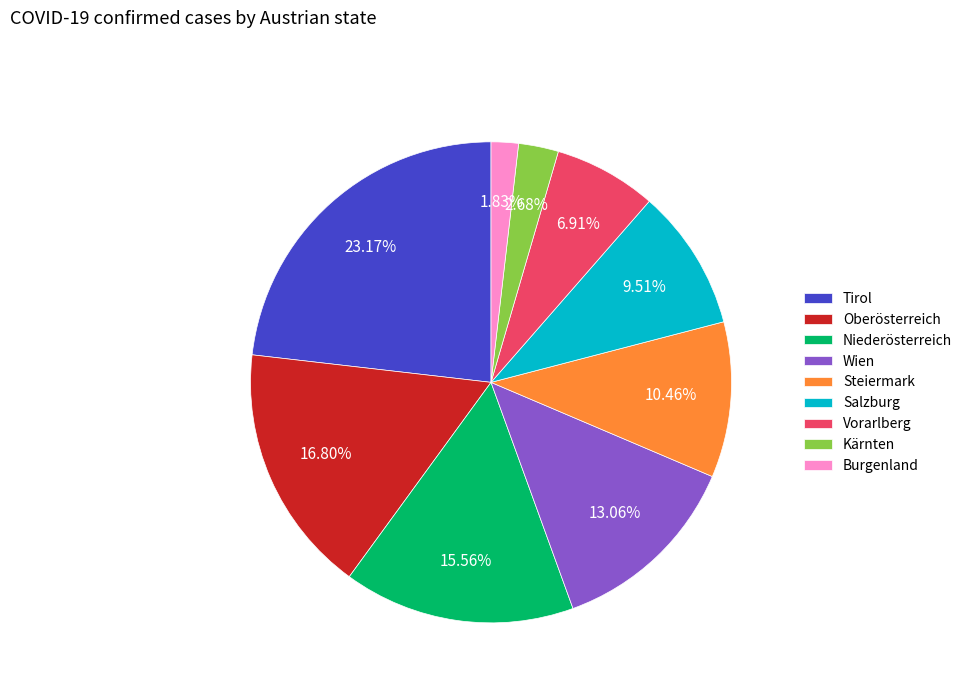

To the nearest percent, what is the difference between the Burgenland and Vorarlberg slice percentages?

5%